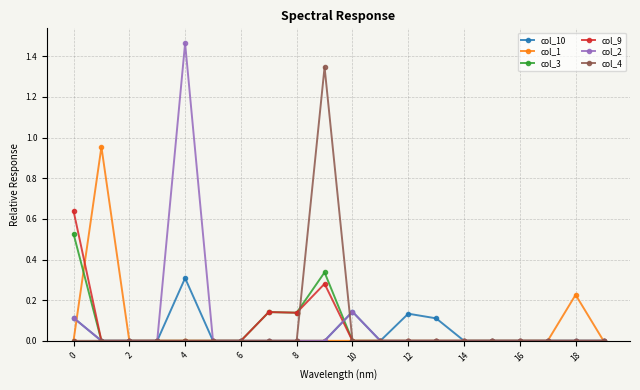

Which series has the widest spread of values?

col_2